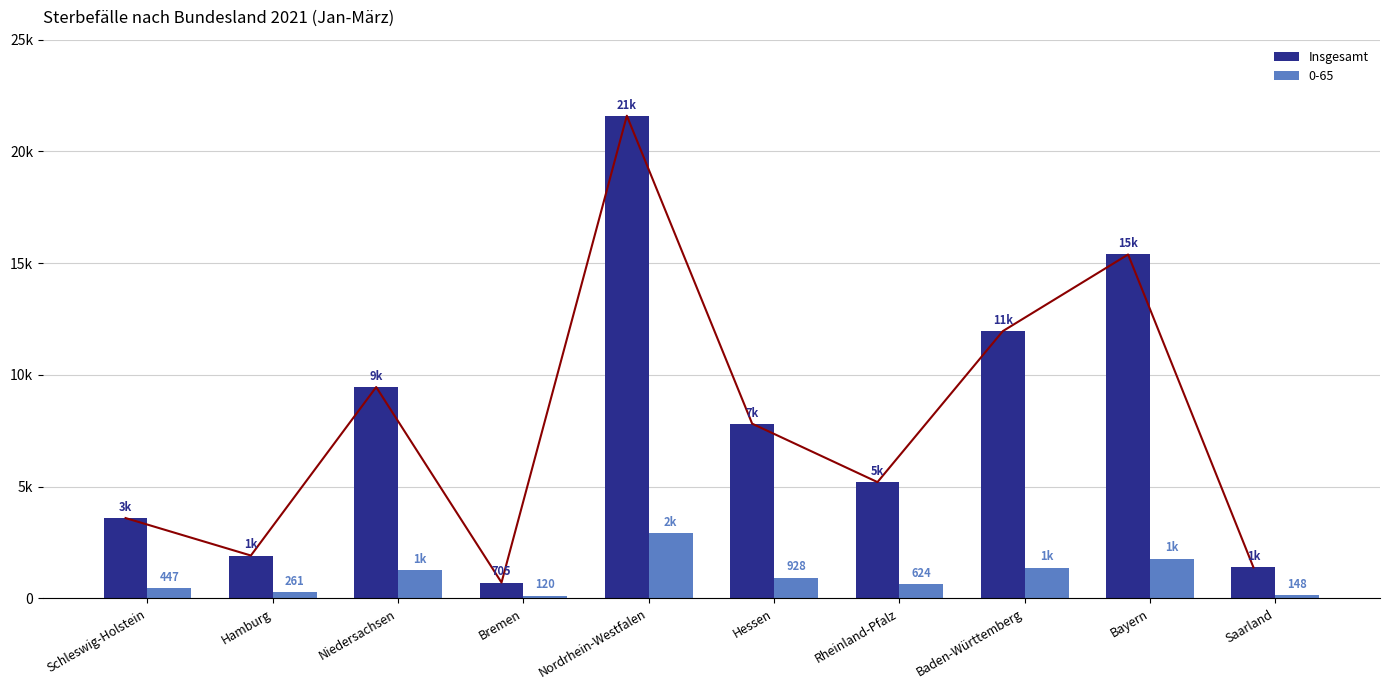

The chart shows a value of 1913 at Hamburg. True or false?

True